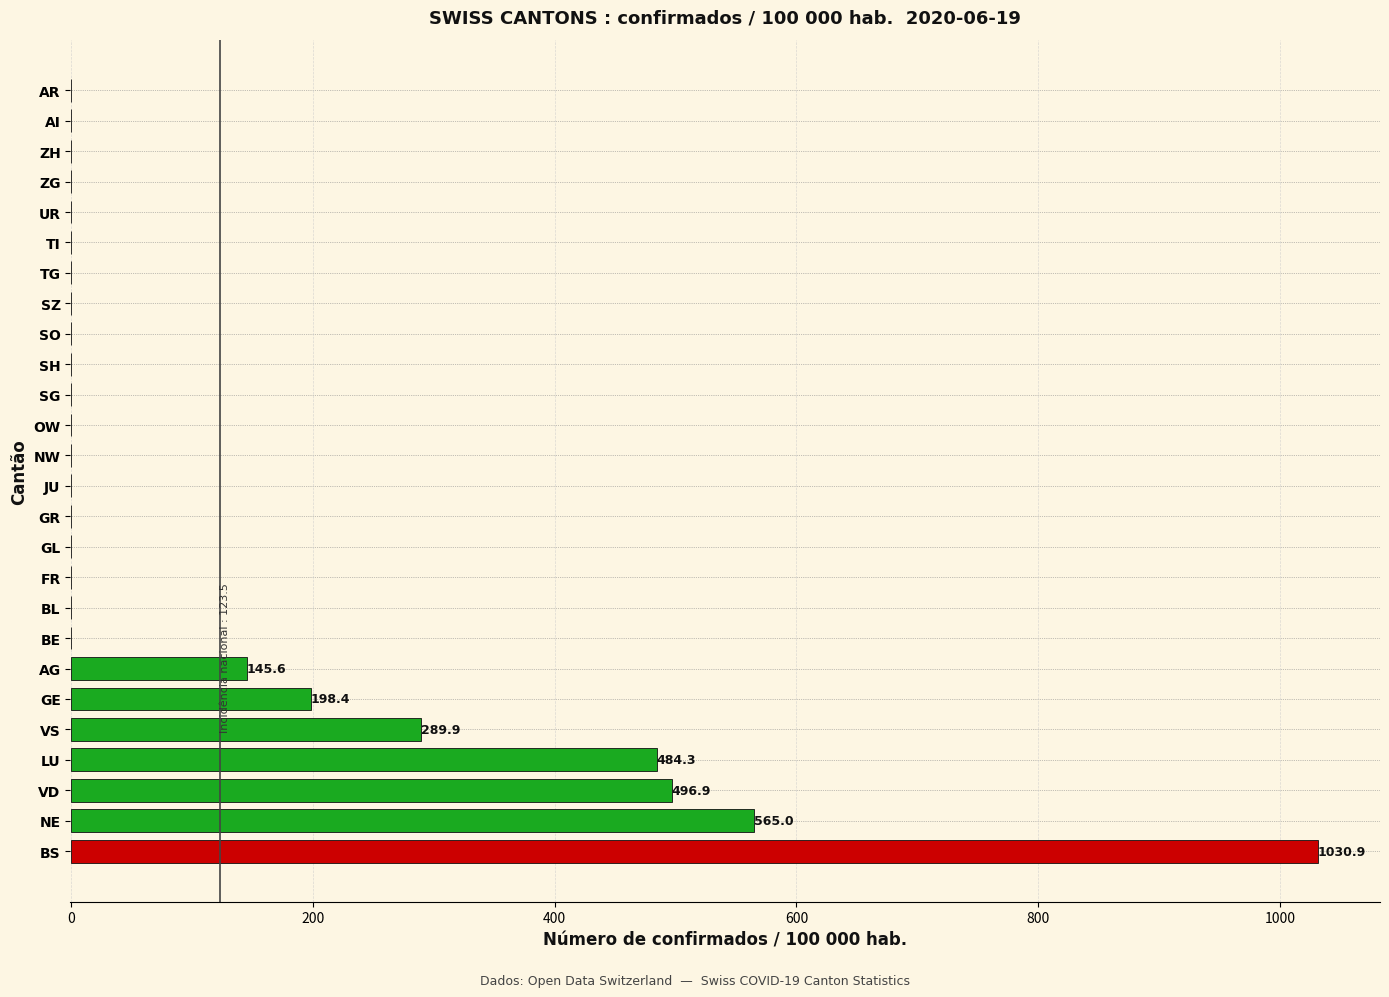

Which has a higher value, GL or BS?

BS